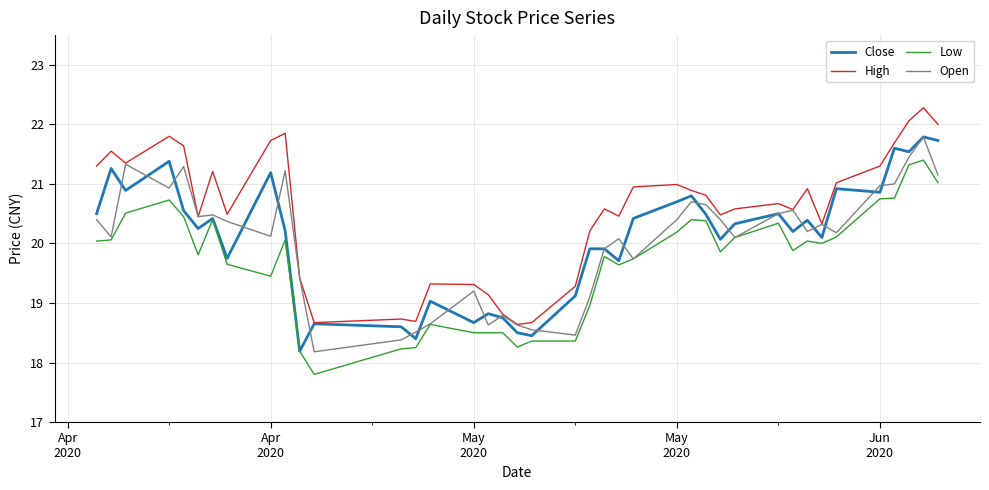

What is the maximum value for Close?

21.8